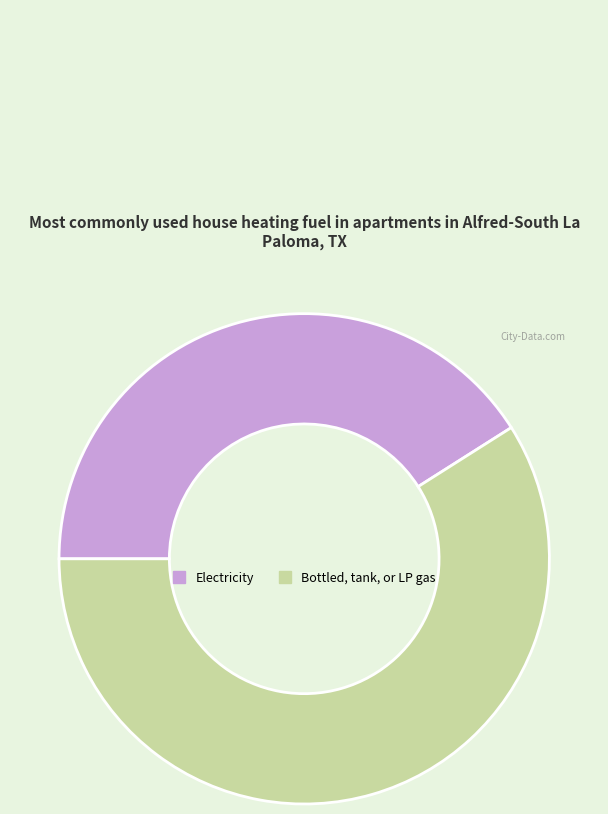

Which slice is the smallest?

Electricity